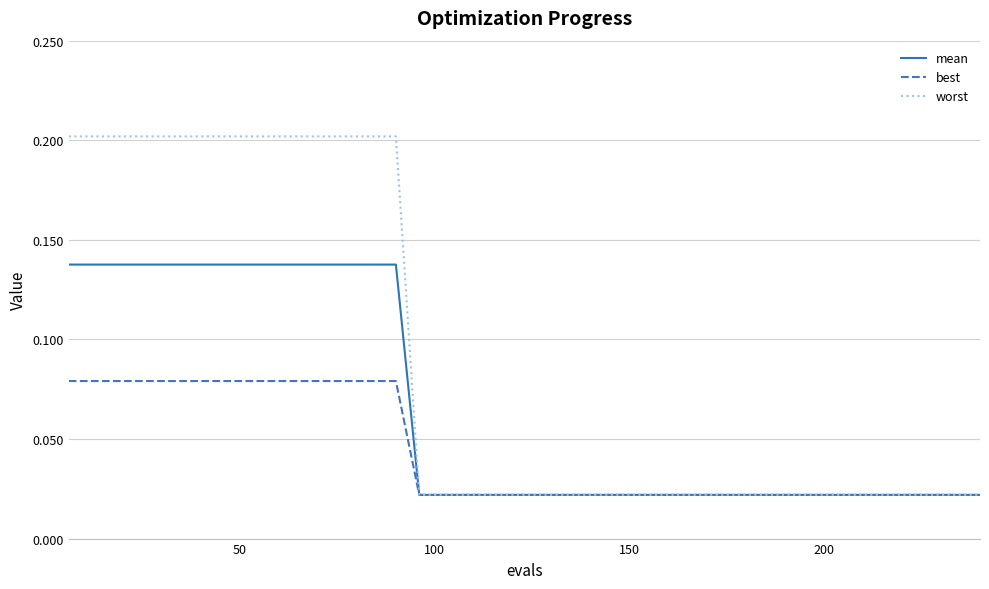

Rank the series by their maximum value, from lowest to highest.

best, mean, worst